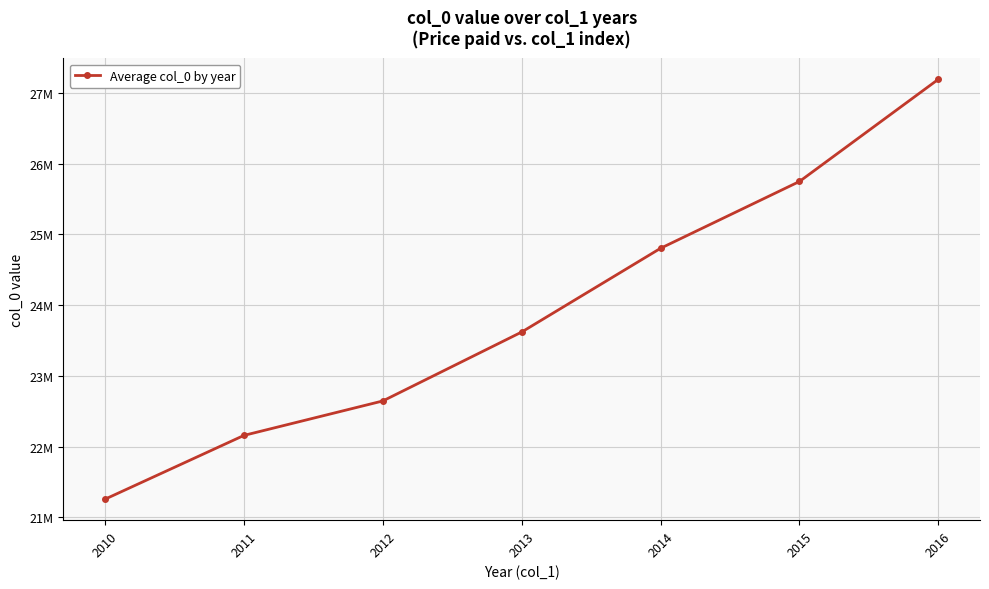

Which has a higher value, 2011 or 2013?

2013